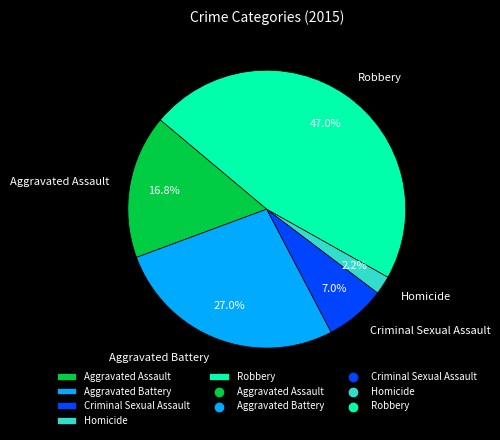

Rank the categories by value from highest to lowest.

Robbery, Aggravated Battery, Aggravated Assault, Criminal Sexual Assault, Homicide